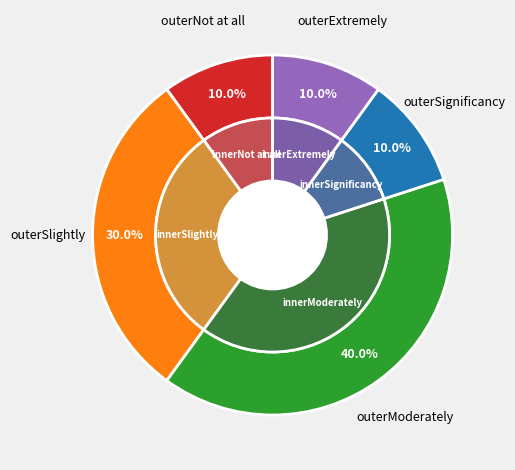

To the nearest percent, what percentage of the pie is Slightly?

30%